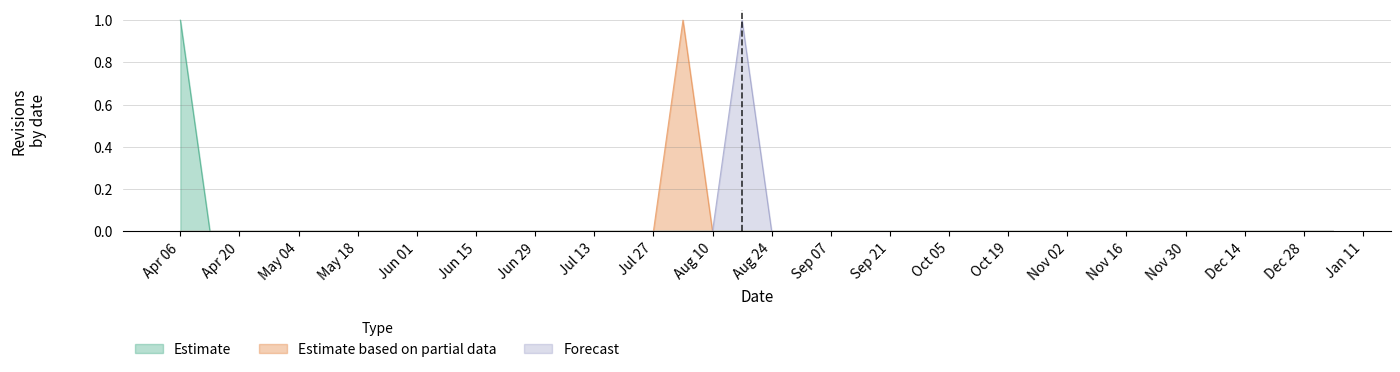

Which has a higher value, 2009-04-27 or 2009-07-20?

2009-04-27